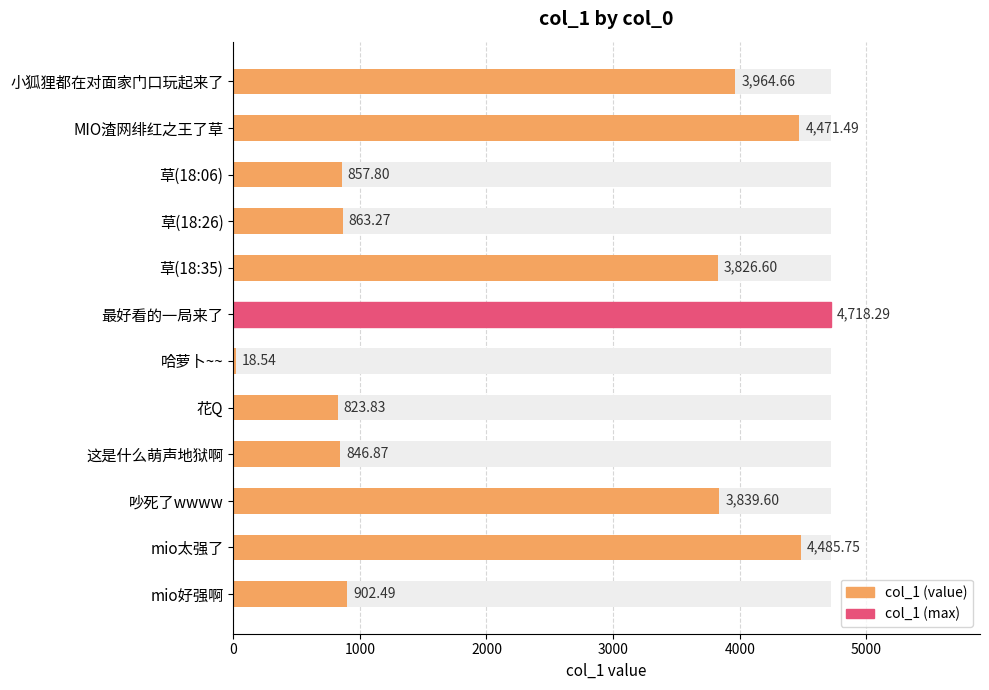

What is the approximate value at mio太强了?

4485.8